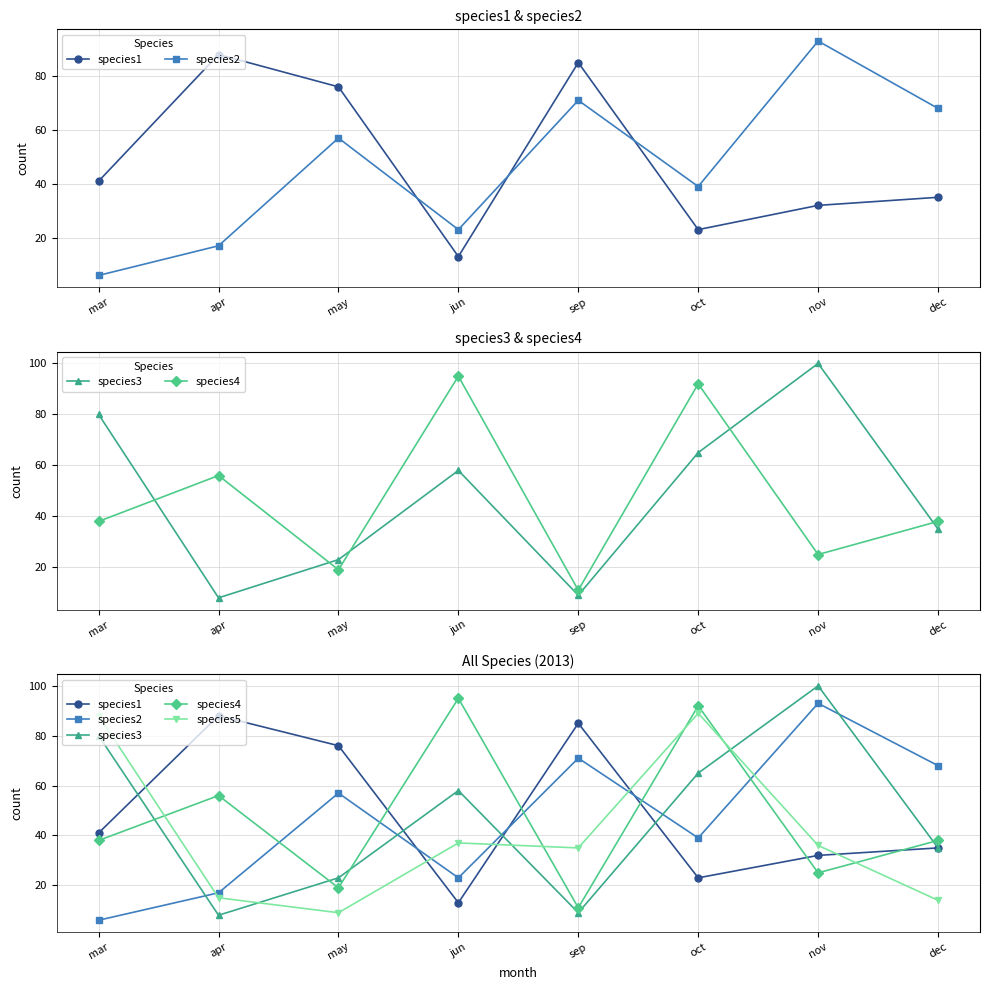

Between which two adjacent categories do species5 and species2 first intersect?

mar and apr